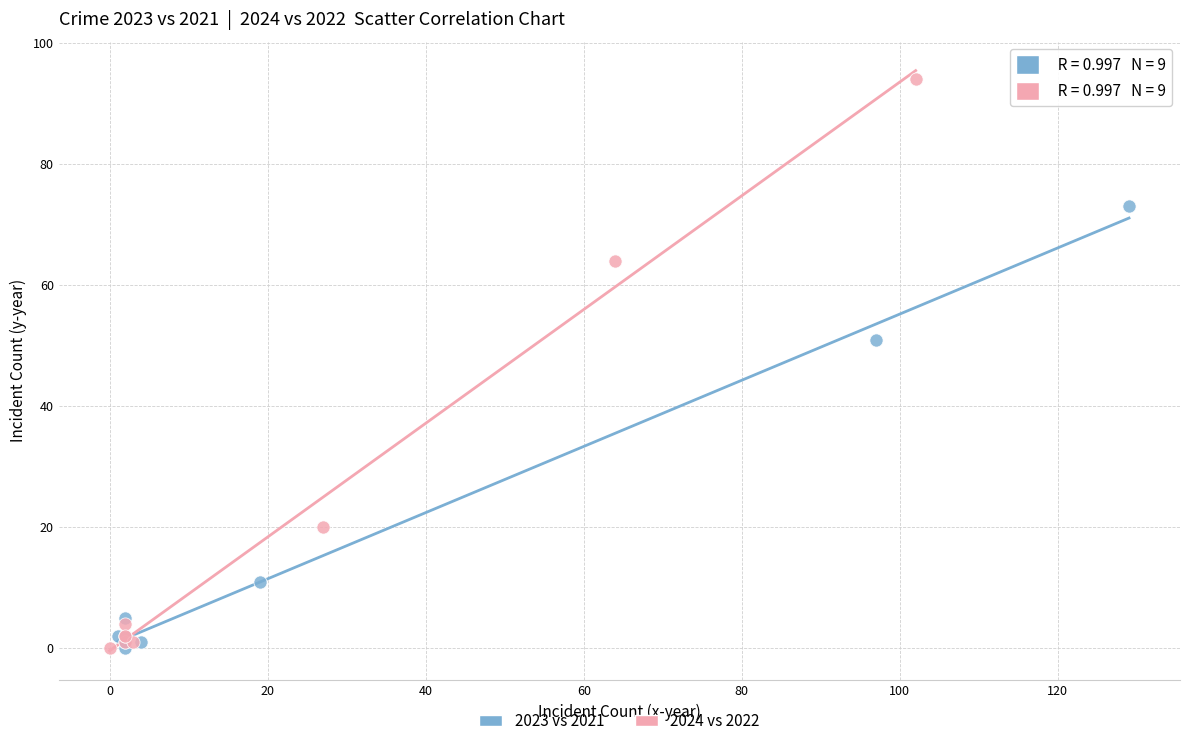

Which series has the widest spread of Y values?

2024 vs 2022